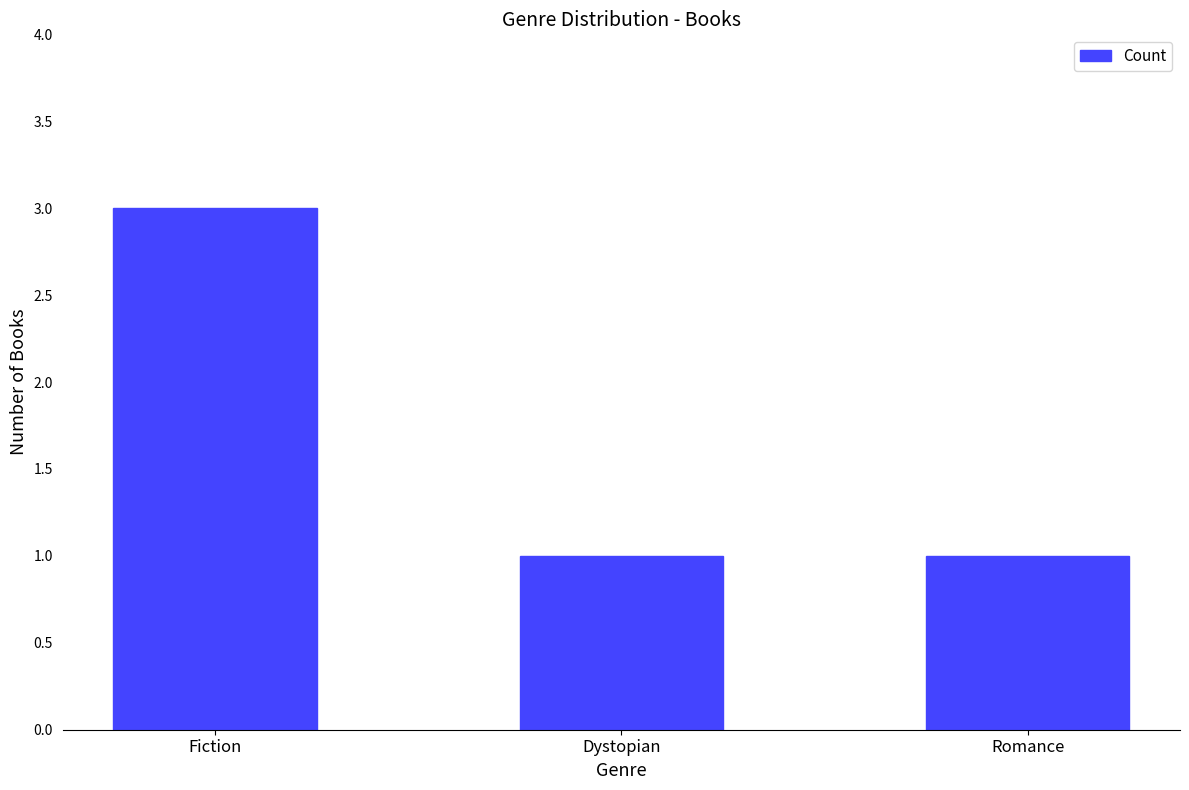

How many distinct data groups are displayed?

1